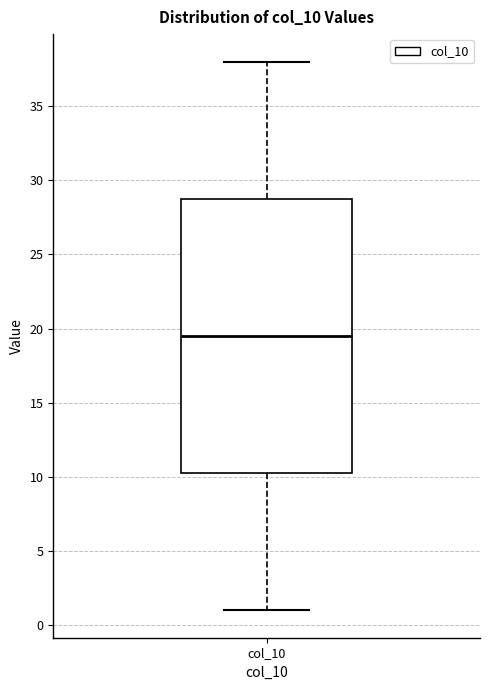

Transcribe this box plot: give where the median line is, the range the box spans, and where the two whiskers end, as read against the y-axis. The values are not printed on the chart, so give them approximately, as read against the axis.

median 19.5, box 10.5 to 29.0, whiskers 1.0 to 38.0